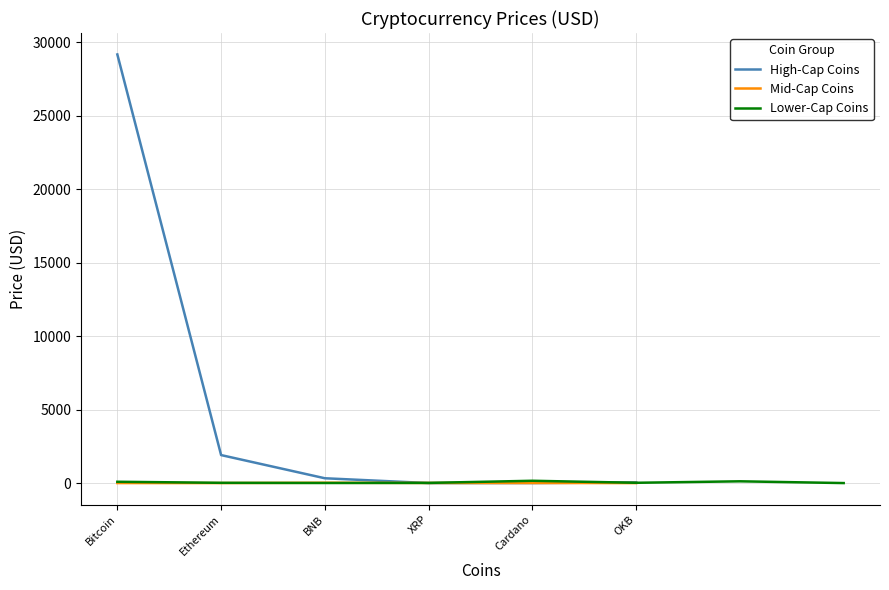

True or false: High-Cap Coins has a value of 29173.3 at Bitcoin.

True